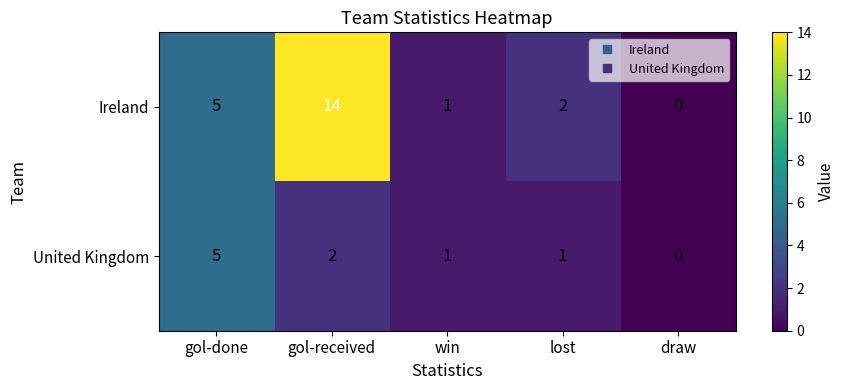

Reading left to right, list all the values displayed in this chart.

Ireland: gol-done=5	gol-received=14	win=1	lost=2	draw=0
United Kingdom: gol-done=5	gol-received=2	win=1	lost=1	draw=0